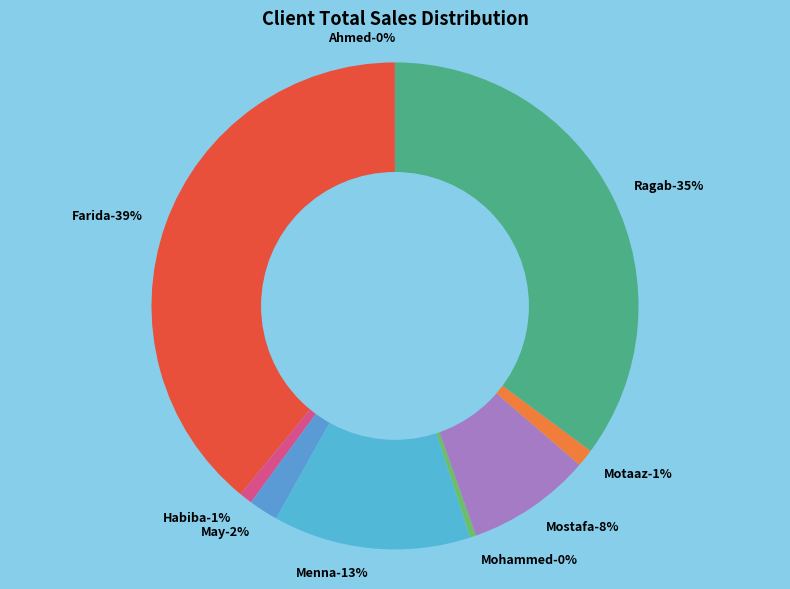

Does Ragab represent more than half of the total?

No